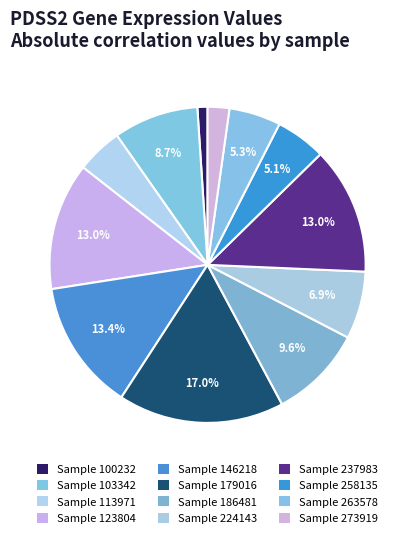

How many slices are in this pie chart?

12